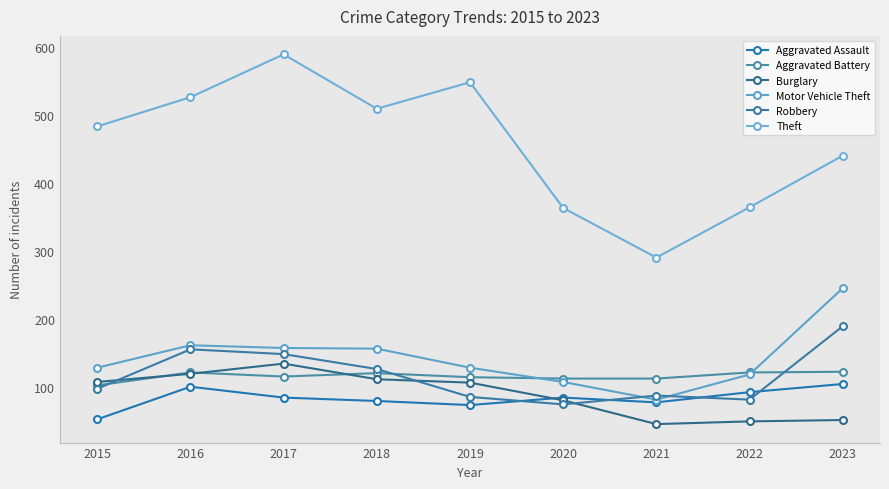

At which category does Aggravated Battery reach its first local peak?

2016